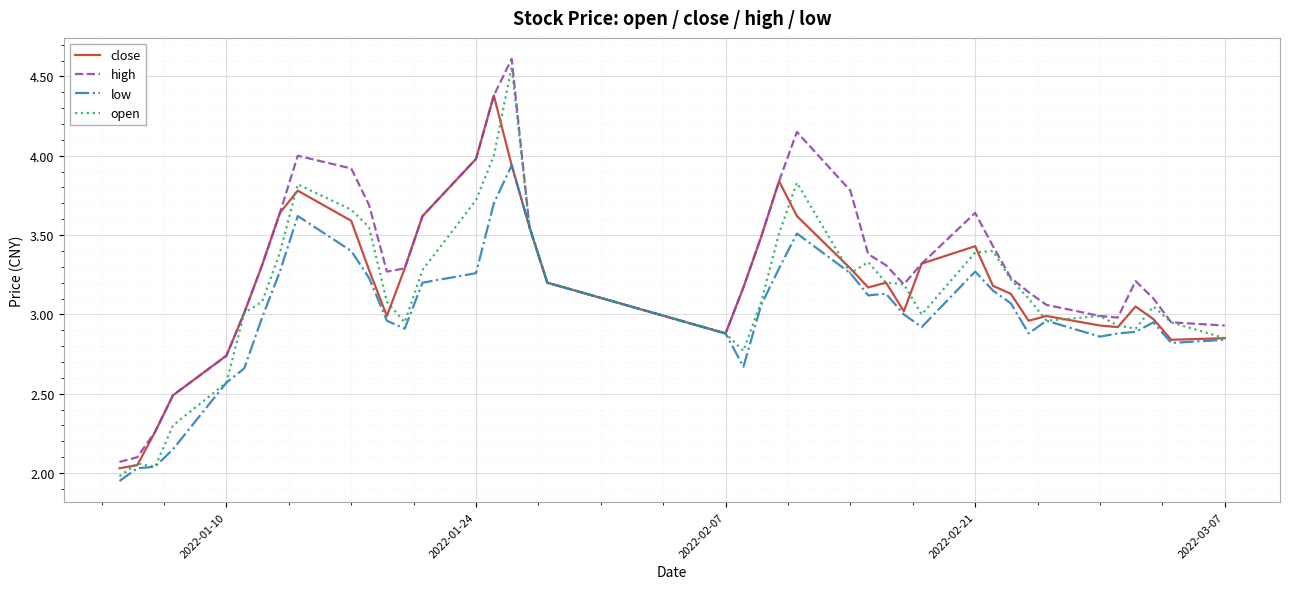

Which series has the largest total across all categories?

high